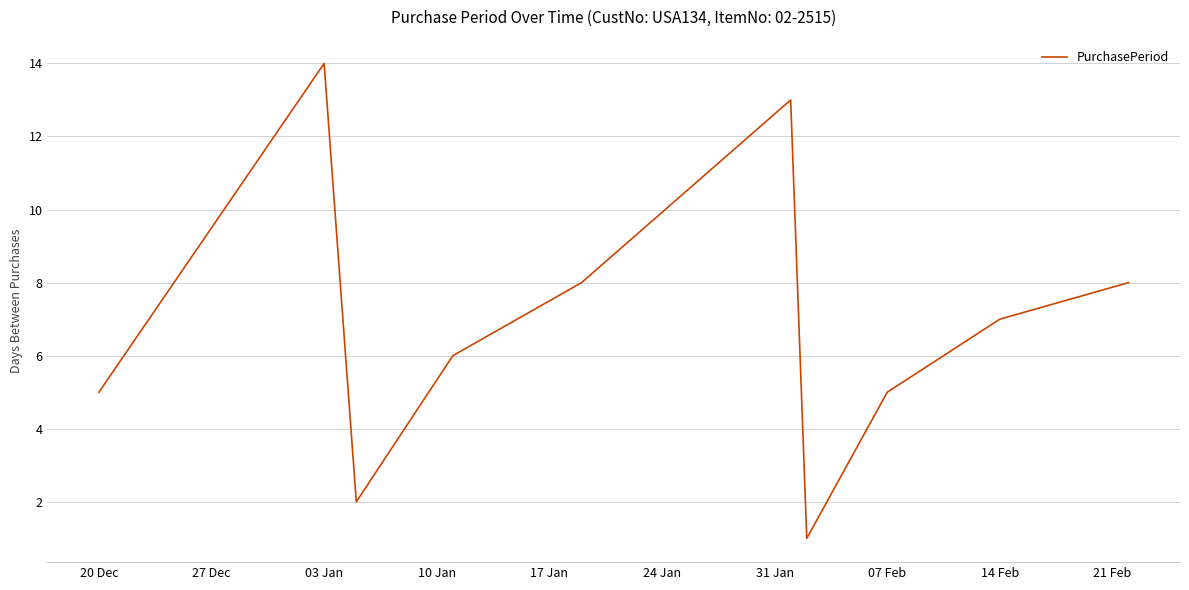

What is the greatest value displayed?

14